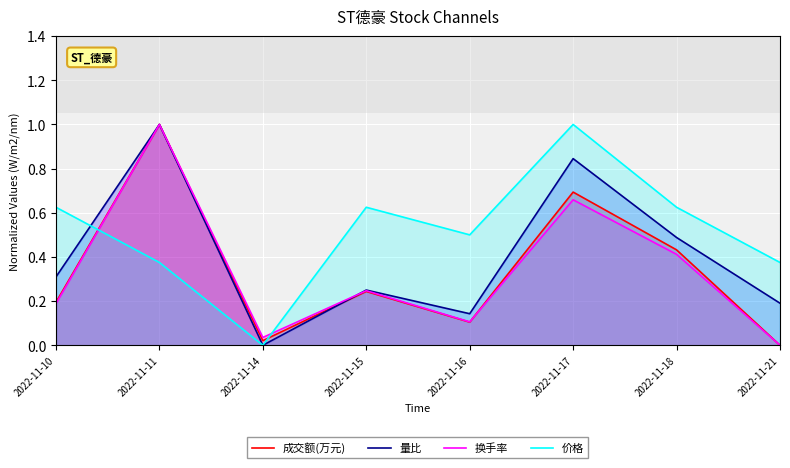

What is the total value across all series at 2022-11-18?

2.0